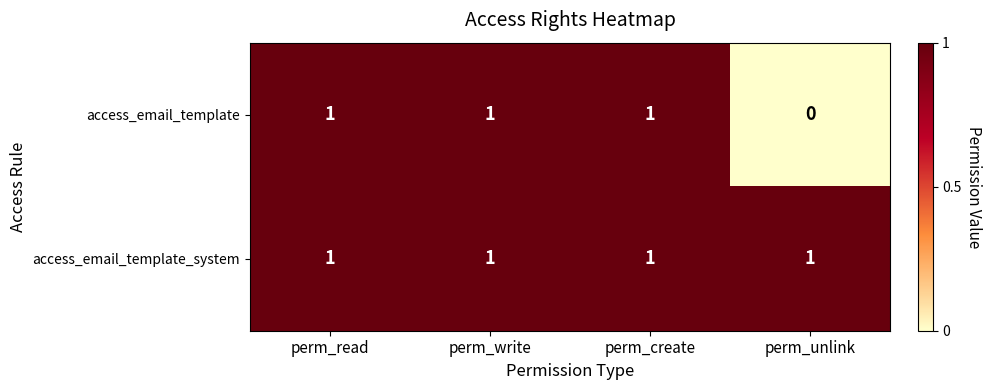

The access_email_template series shows 0 at perm_read. True or false?

False